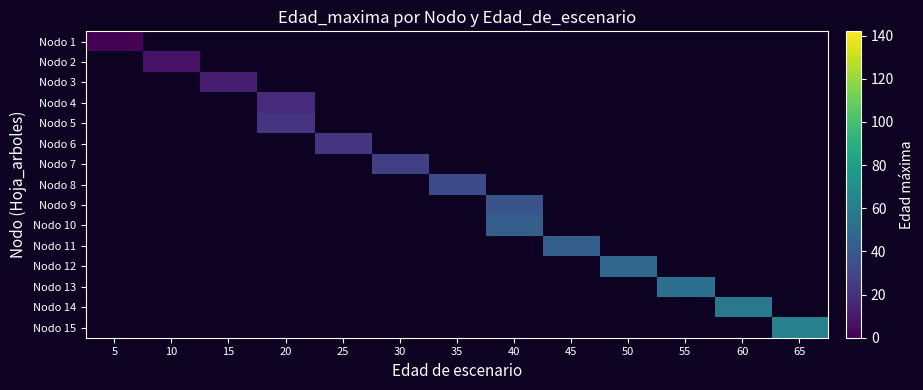

Is the value of Nodo 13 at 25 greater than the value of Nodo 6 at 5?

No